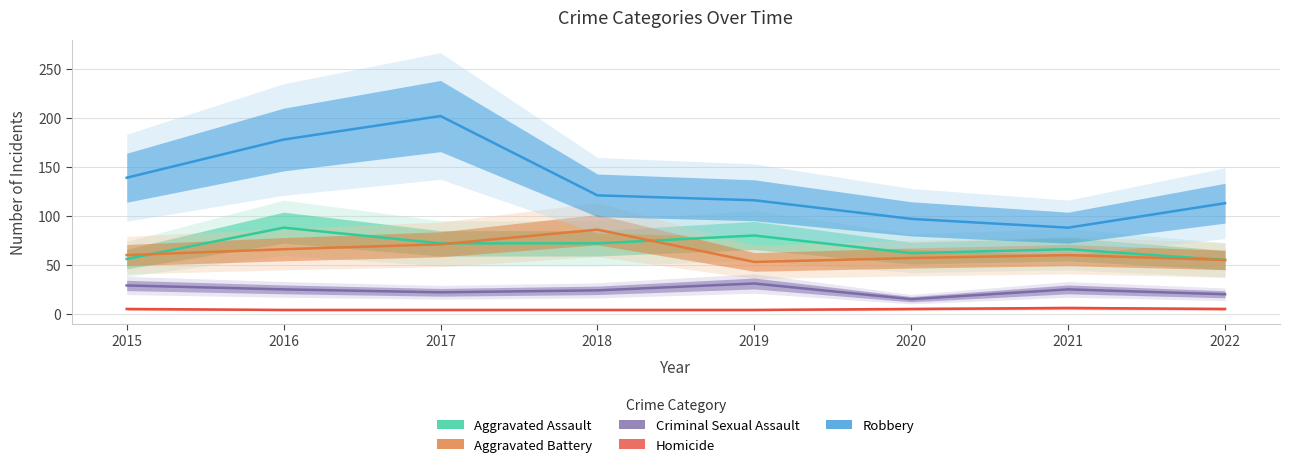

What is the sum of all Robbery values?

1054